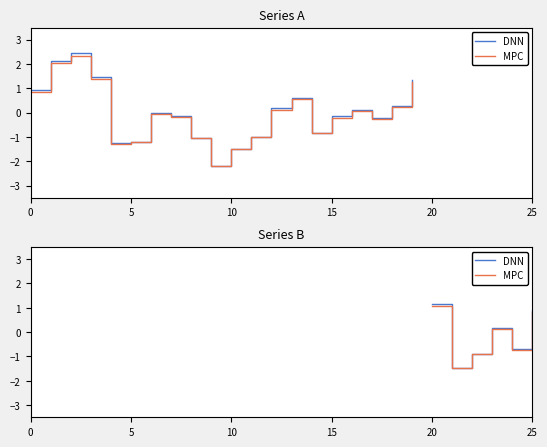

What are all the series names shown in the legend?

DNN, MPC